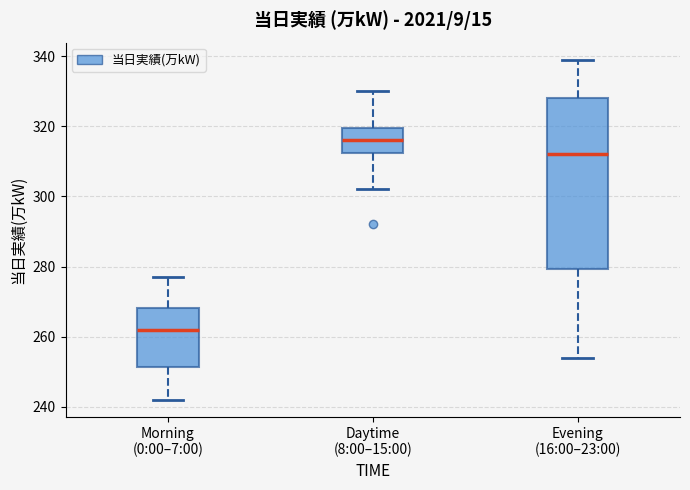

Which box's median line is the highest?

Daytime (8:00–15:00)